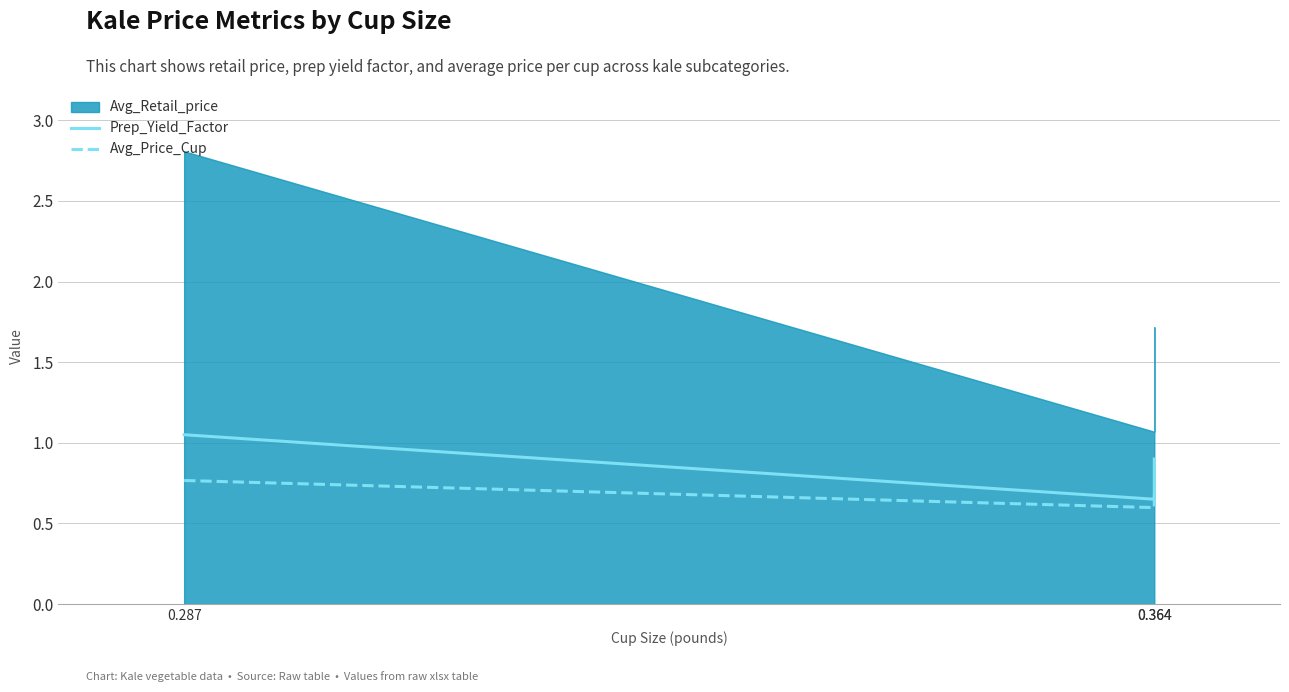

What is the average value of the Prep_Yield_Factor series?

0.9